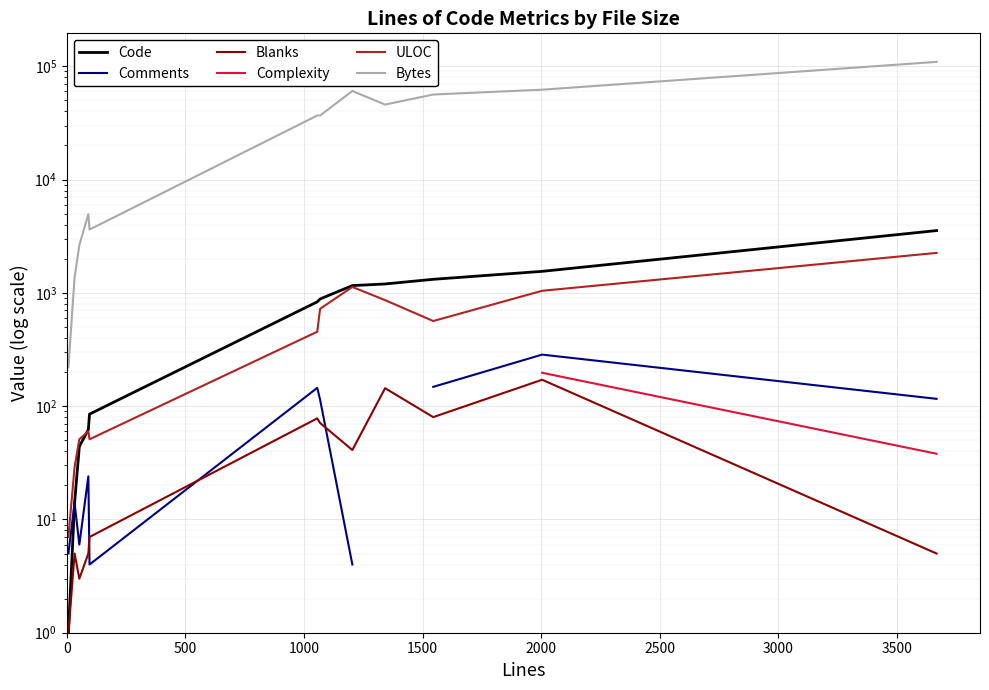

Is the value of Blanks at 3000 greater than the value of Bytes at 500?

No